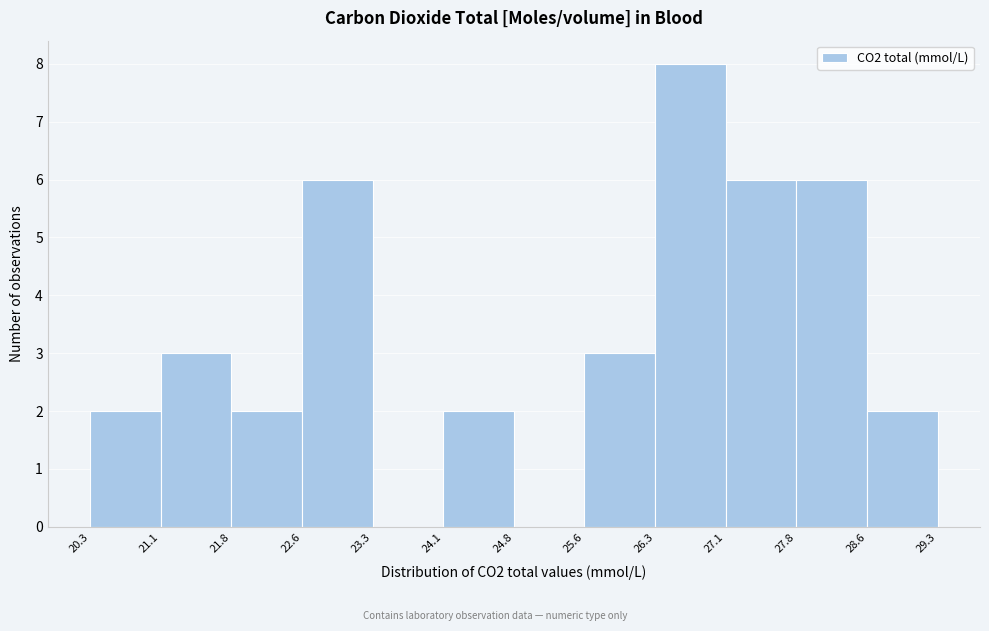

Reading left to right, list every bar in this chart as the range it spans on the x-axis followed by its height. The values are not printed on the chart, so give them approximately, as read against the axis.

20.3 to 21.1: 2
21.1 to 21.8: 3
21.8 to 22.6: 2
22.6 to 23.3: 6
23.3 to 24.1: 0
24.1 to 24.8: 2
24.8 to 25.6: 0
25.6 to 26.3: 3
26.3 to 27.1: 8
27.1 to 27.8: 6
27.8 to 28.6: 6
28.6 to 29.3: 2